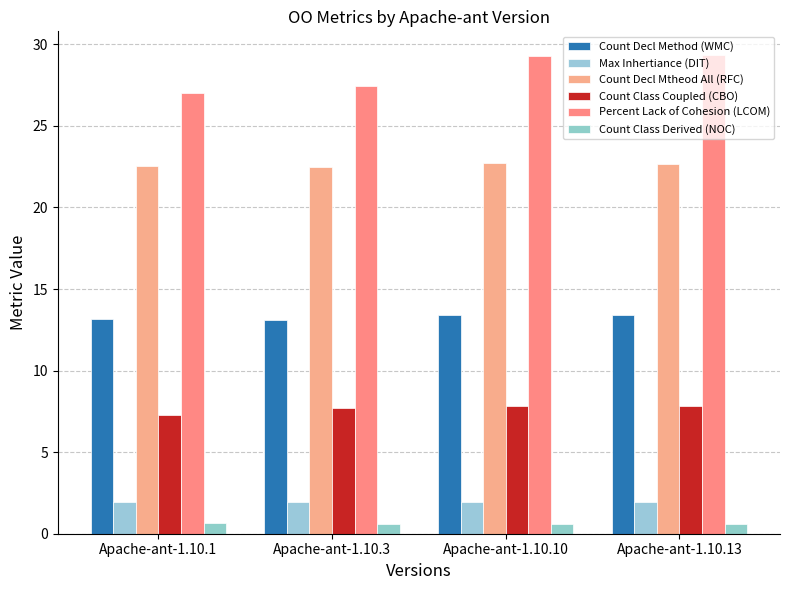

Reading left to right, what are all the values shown in this chart?

Count Decl Method (WMC): 13.1	13.1	13.4	13.4
Max Inhertiance (DIT): 1.9	1.9	1.9	1.9
Count Decl Mtheod All (RFC): 22.5	22.5	22.7	22.6
Count Class Coupled (CBO): 7.3	7.7	7.8	7.8
Percent Lack of Cohesion (LCOM): 27.0	27.4	29.3	29.3
Count Class Derived (NOC): 0.6	0.6	0.6	0.6